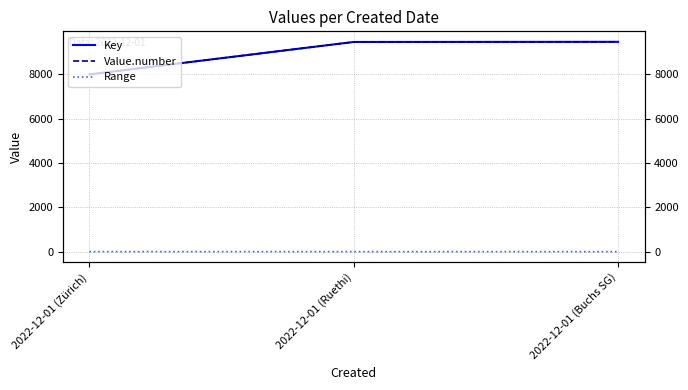

How many categories are shown in the chart?

3